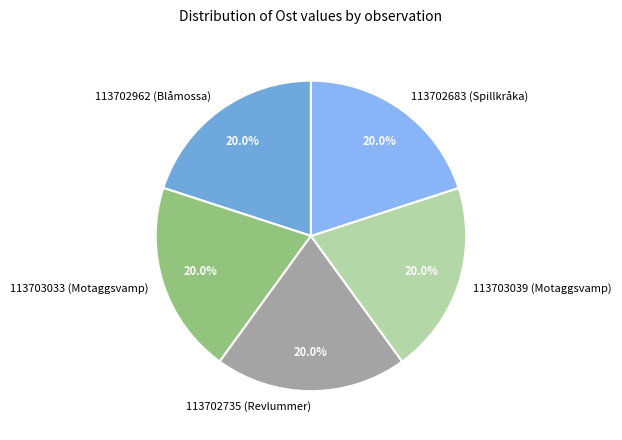

How many segments does this pie chart have?

5